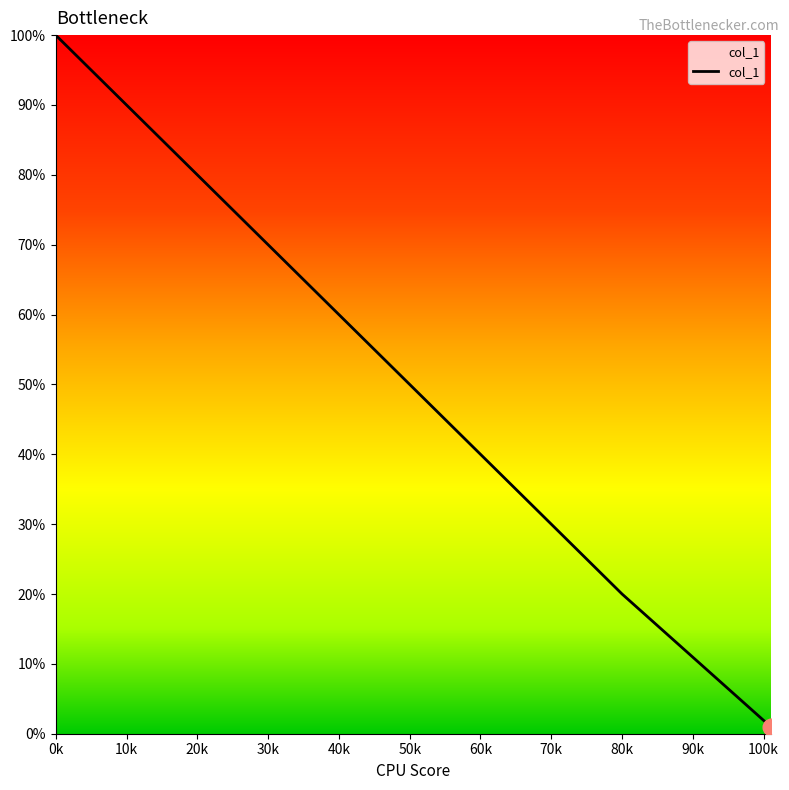

What is the sum of all values?

270